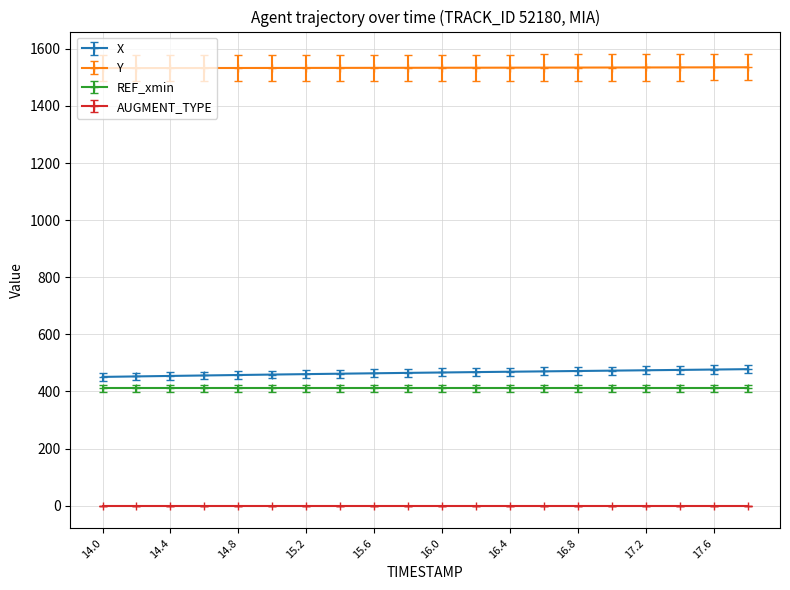

Which series has the largest total across all categories?

Y